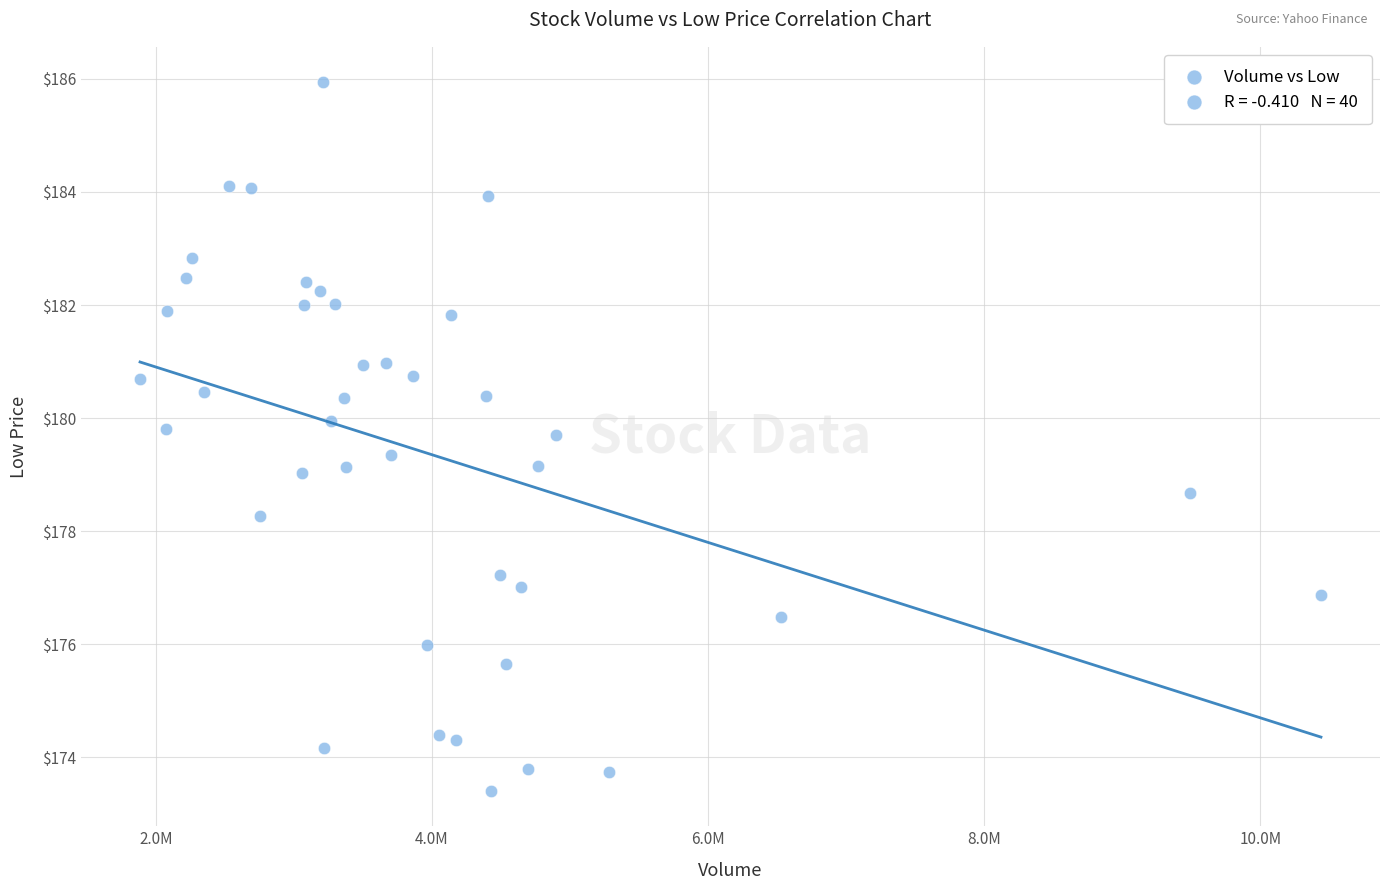

What is the range of X values (max minus min)?

8553900.0